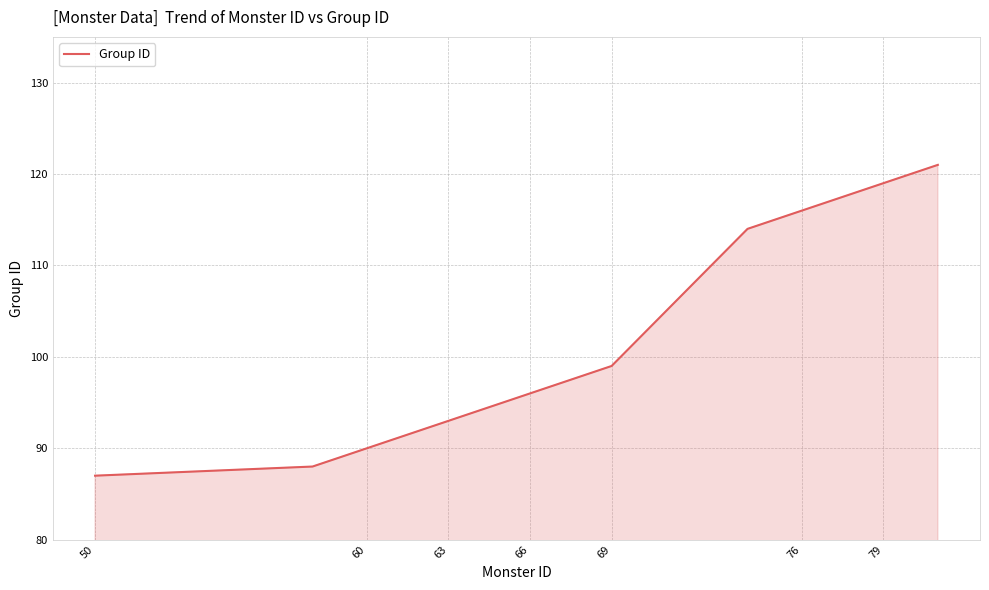

What is the sum of all values?

2149